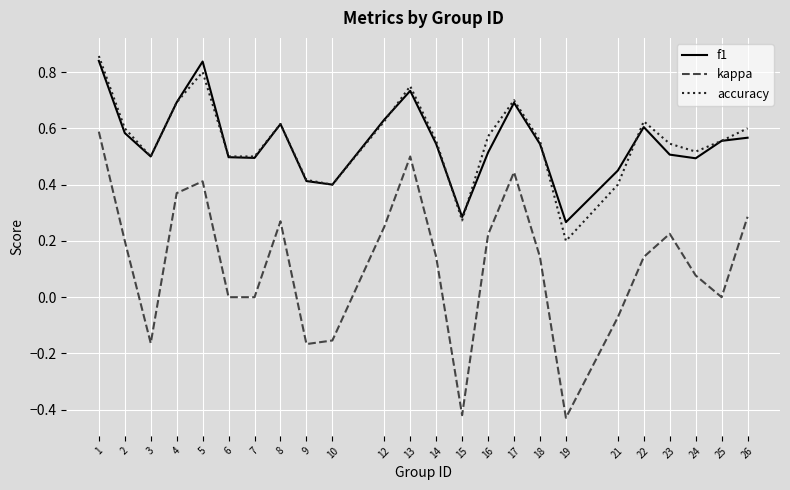

What is the total value across all series at 26?

1.5